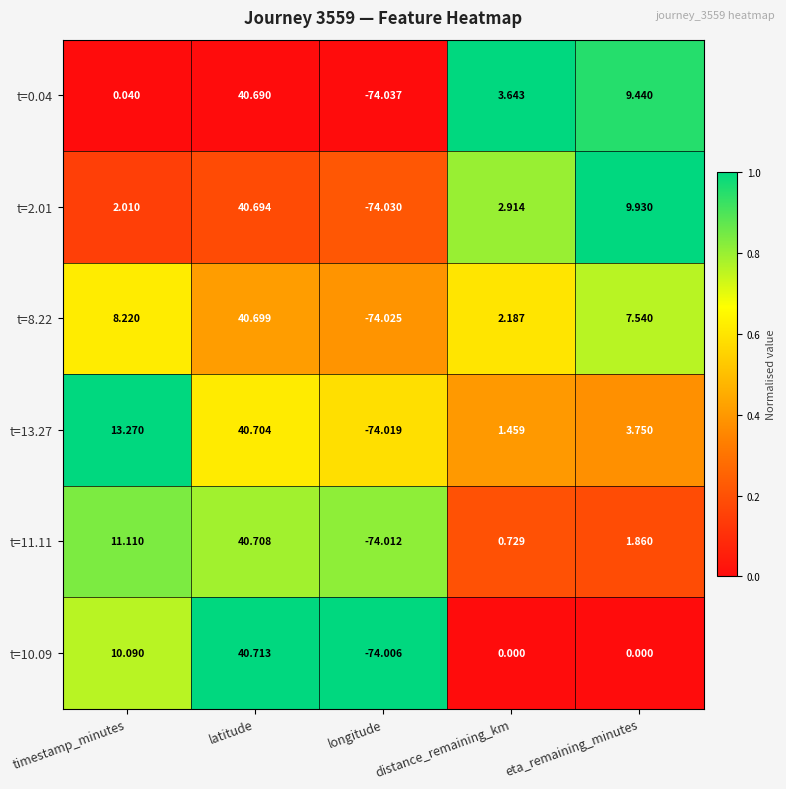

At which label is t=11.11 closest to -16?

distance_remaining_km